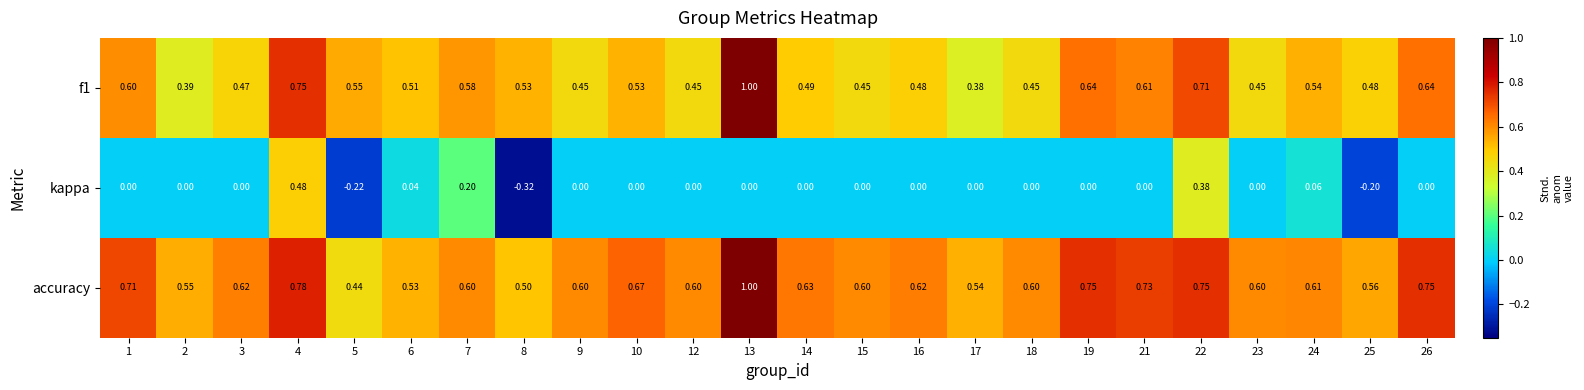

Which series has the largest total across all categories?

accuracy